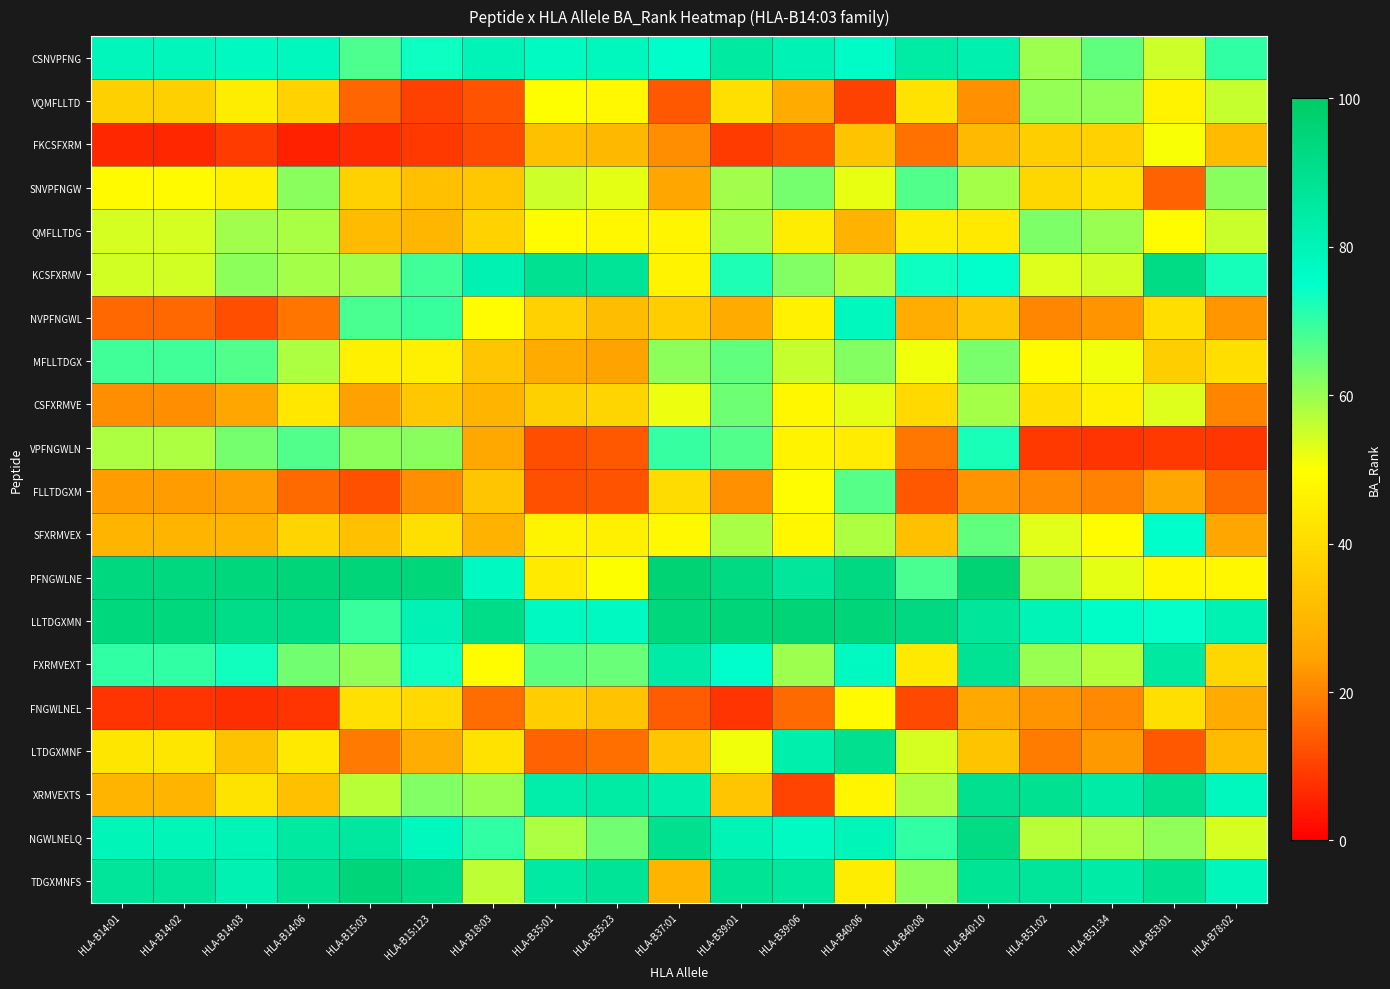

At how many categories does at least one series exceed 42?

19